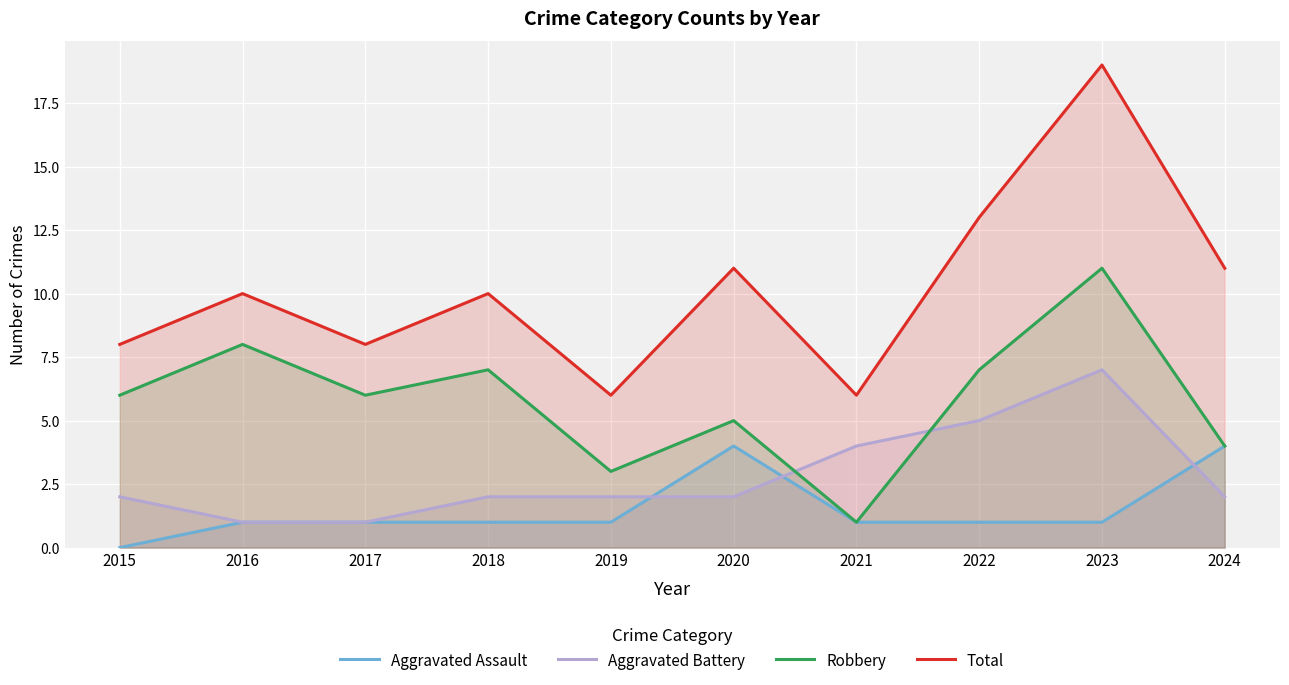

Is the value of Total at 2020 greater than the value of Aggravated Assault at 2015?

Yes